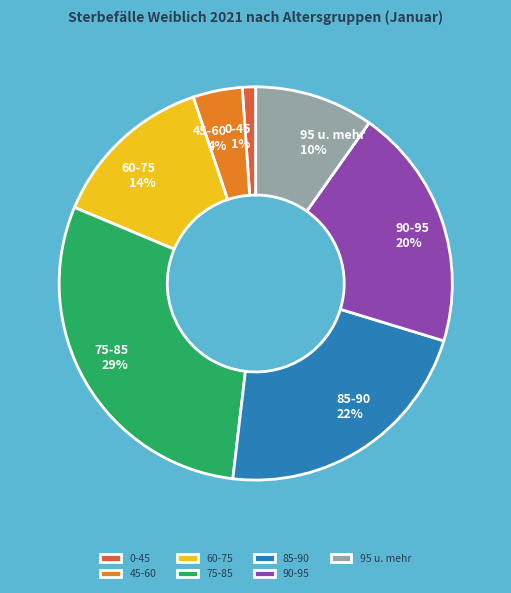

To the nearest percent, what is the combined percentage of 85-90 and 95 u. mehr?

32%